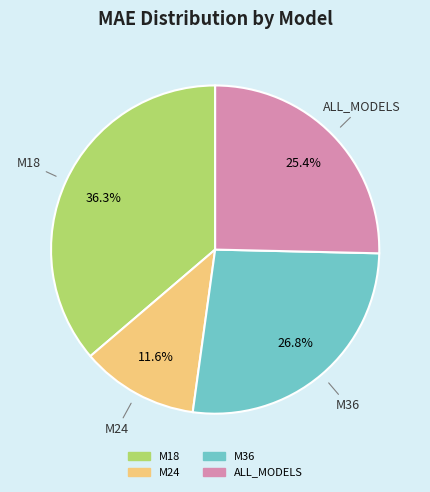

Is it true that M36 is 33% of the pie?

False